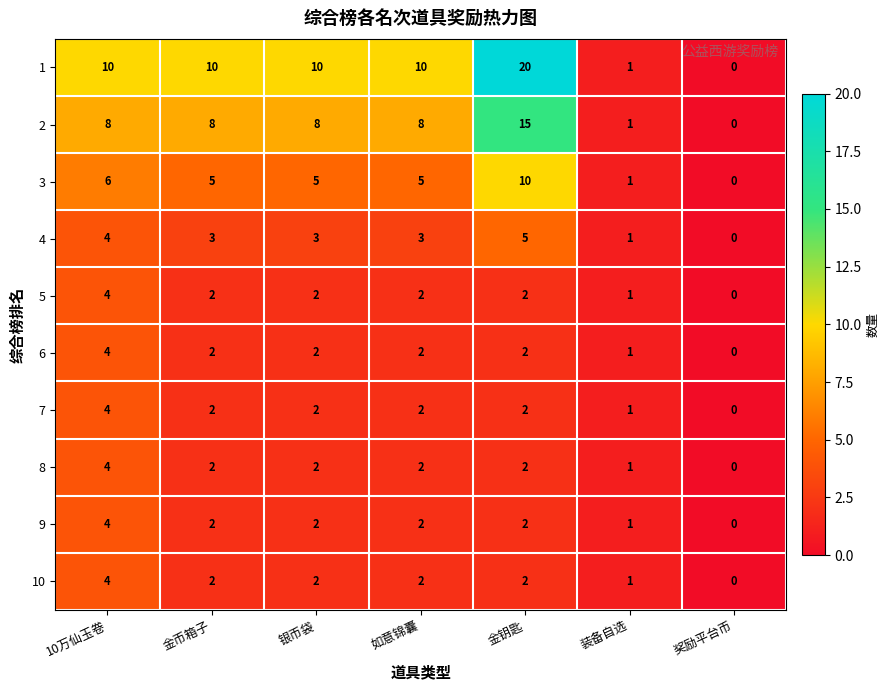

What value does the 6 series have at 10万仙玉卷?

4